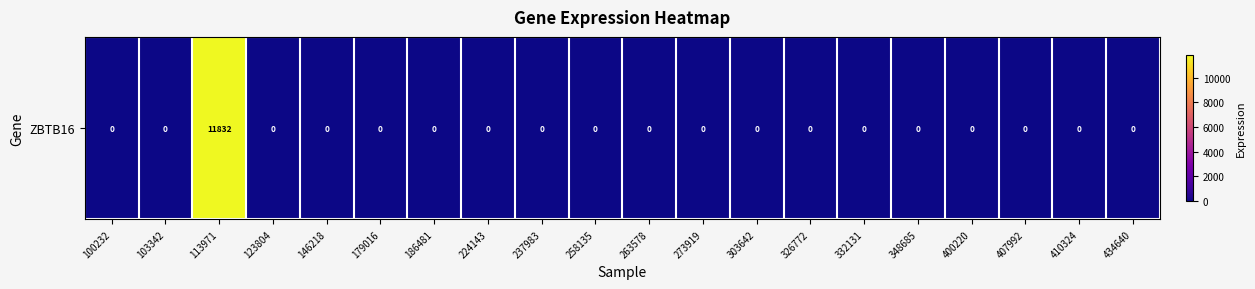

Count the number of values greater than 0.

1